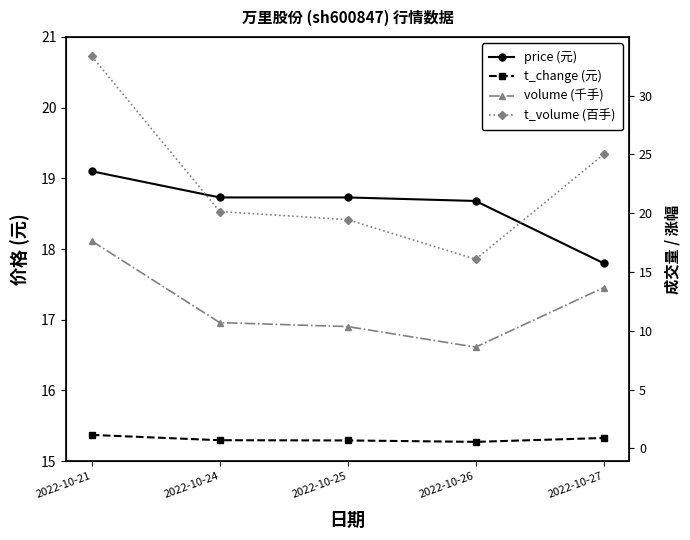

What is the highest value of the volume (千手) series?

17.6